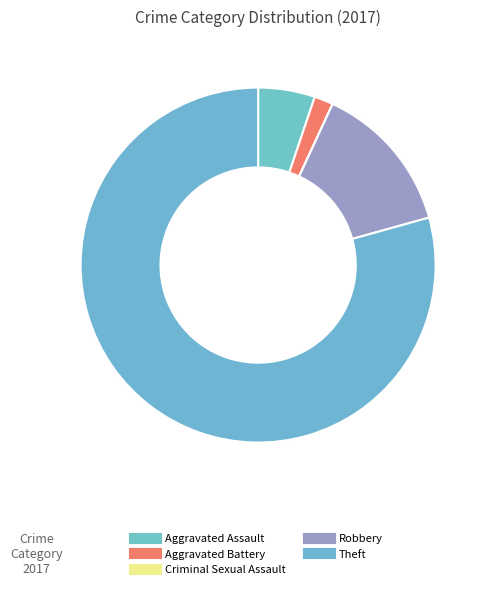

To the nearest percent, what portion does Theft represent?

79%